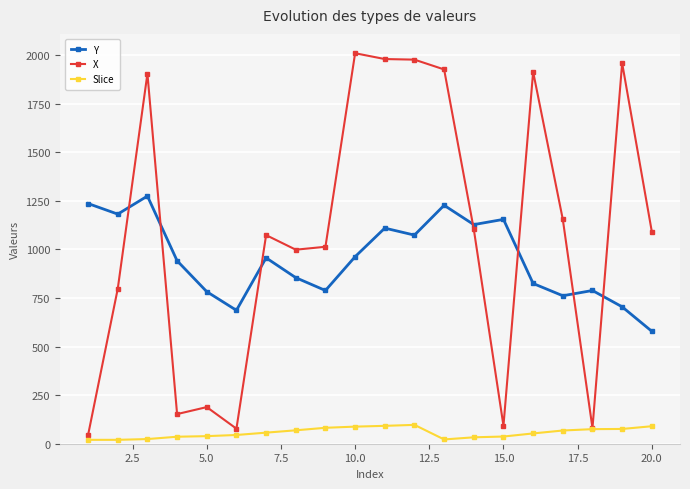

Which series has the largest range (max minus min)?

X